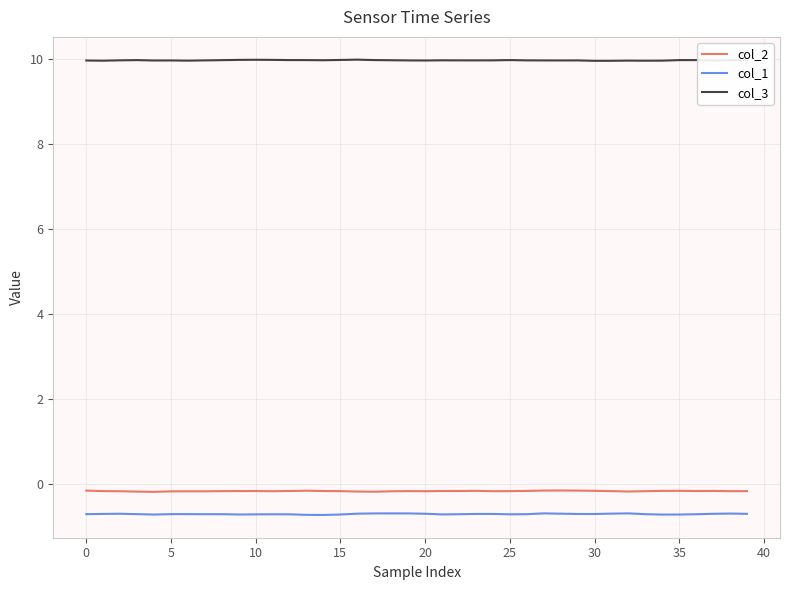

True or false: col_1 and col_3 cross at least once.

False